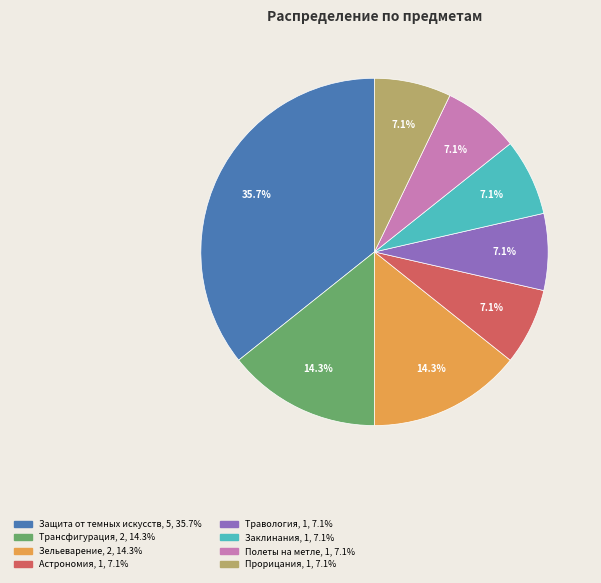

How much of the chart is everything except Зельеварение?

85.7%